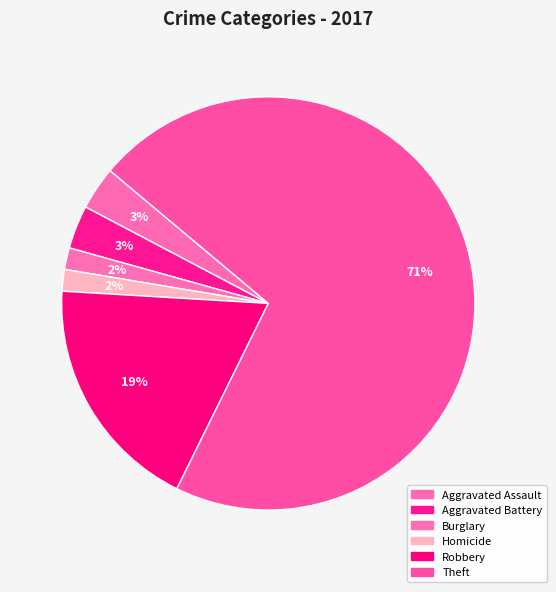

Which has a higher value, Aggravated Battery or Homicide?

Aggravated Battery